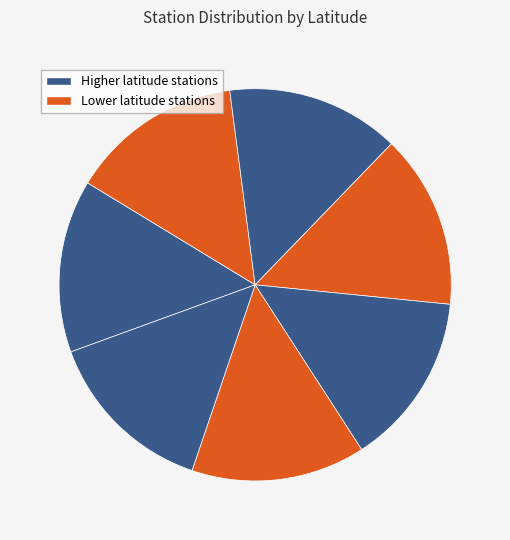

How many slices are in this pie chart?

7